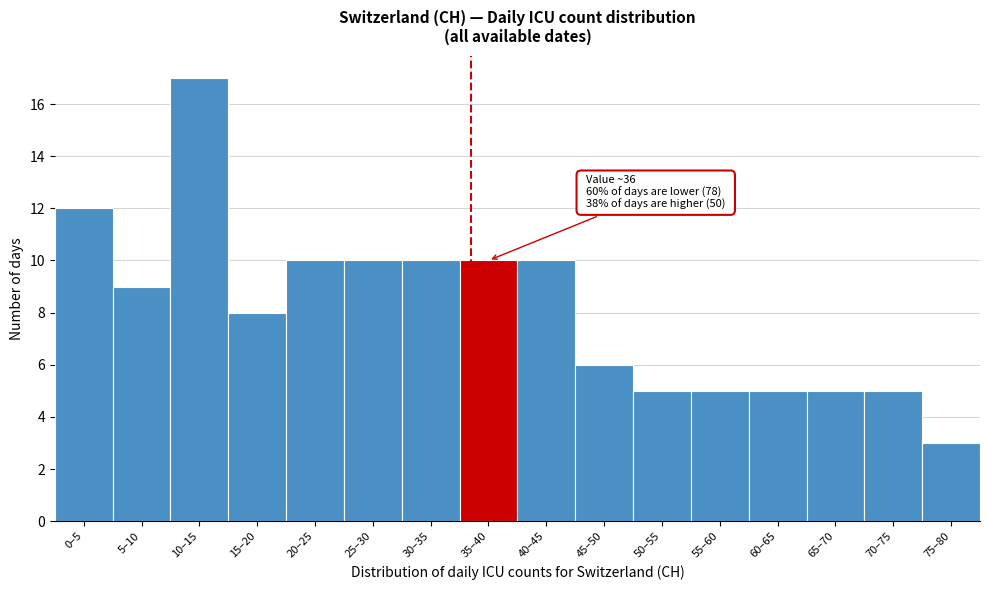

Reading left to right, extract all data points from this chart.

12	9	17	8	10	10	10	10	10	6	5	5	5	5	5	3